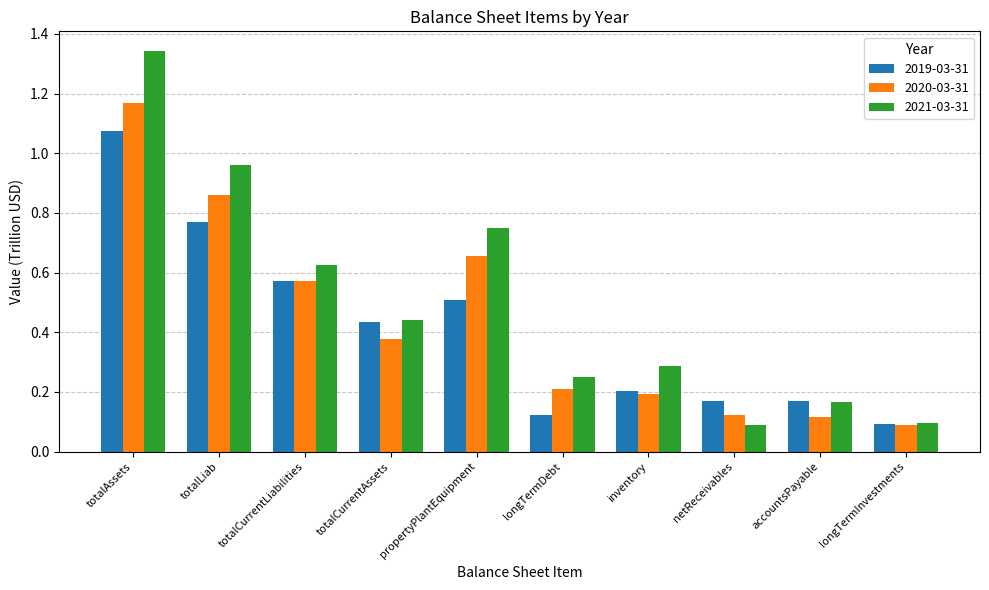

Which series changed the most between totalAssets and propertyPlantEquipment?

2021-03-31